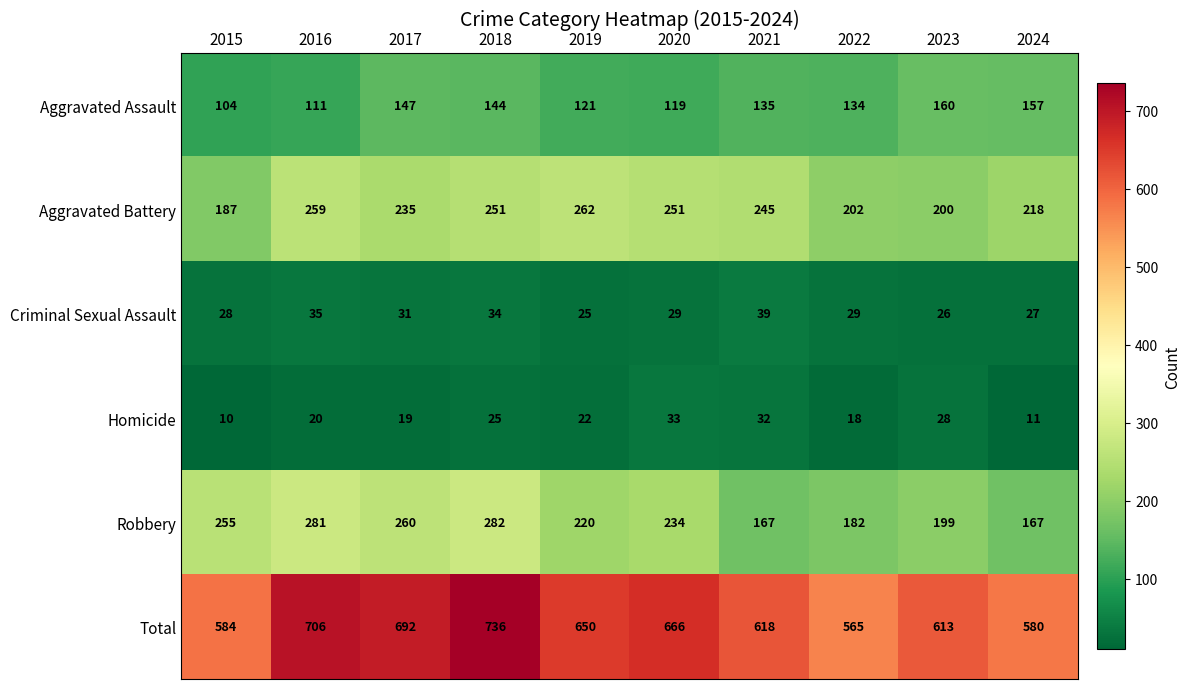

Which series has the largest total across all categories?

Total